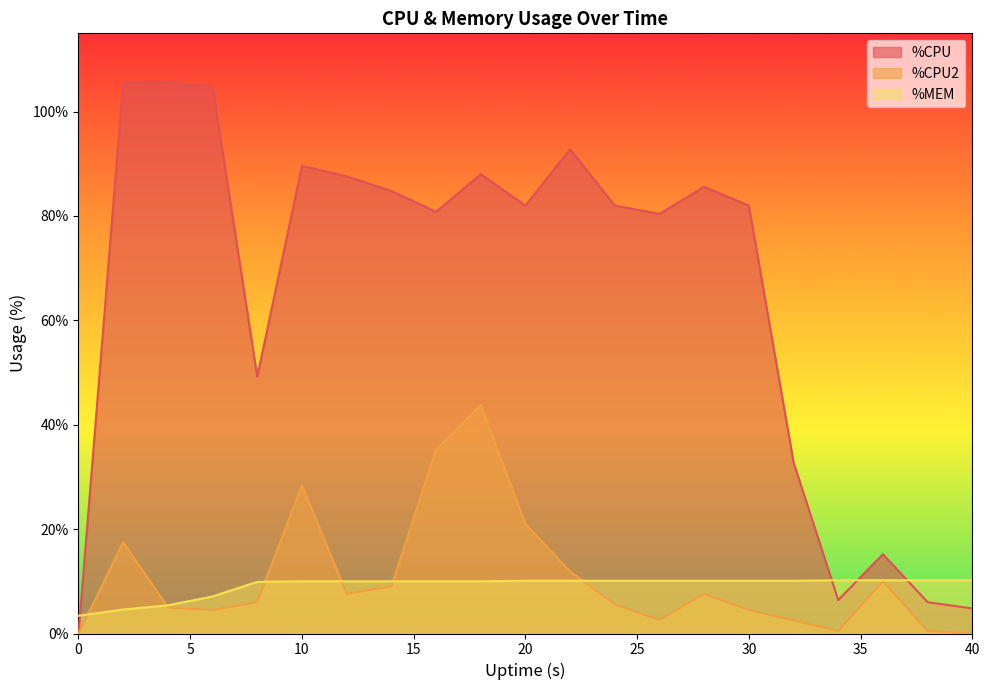

At how many categories does at least one series exceed 77?

14